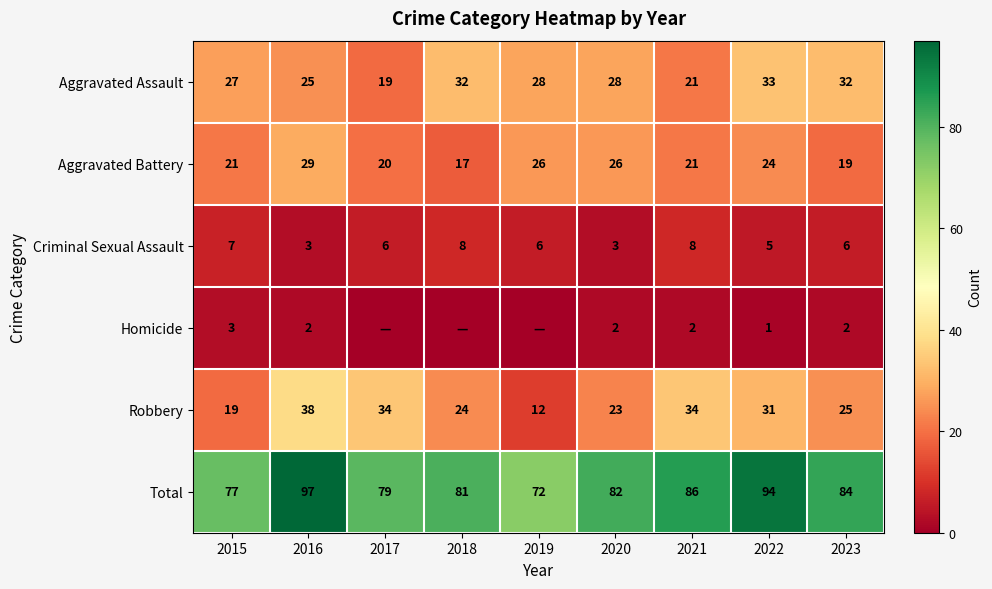

What is the sum of the Aggravated Battery values at 2016 and 2018?

46